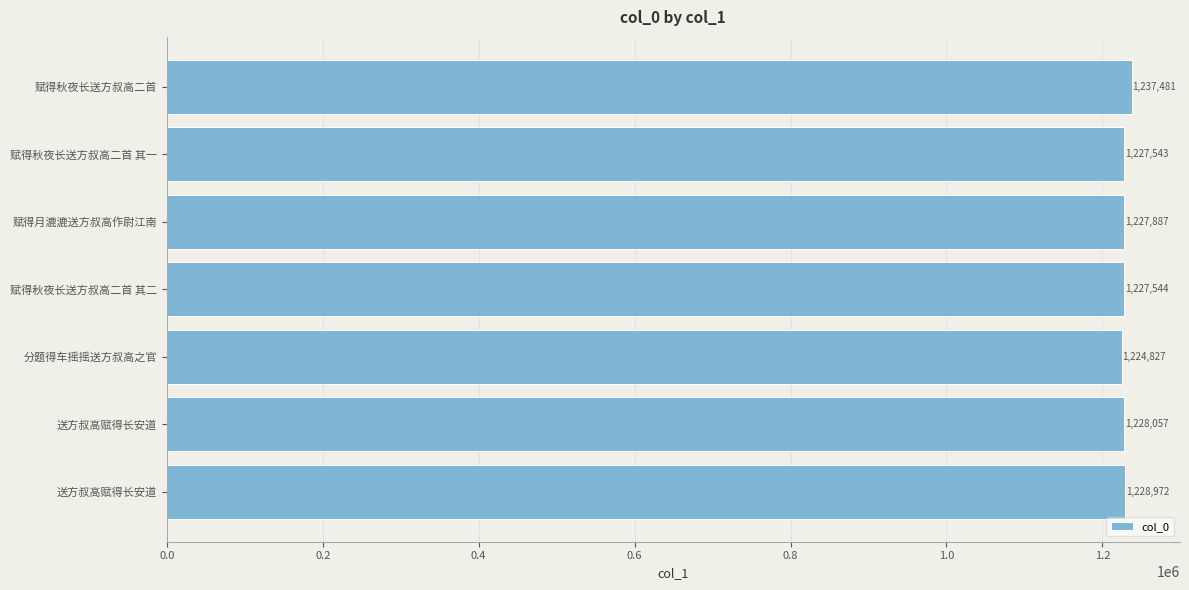

How many series are shown in this chart?

1